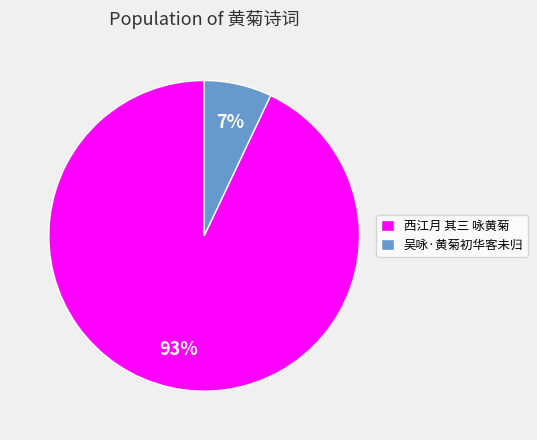

To the nearest percent, what is the difference between the largest and smallest slice percentages?

86%